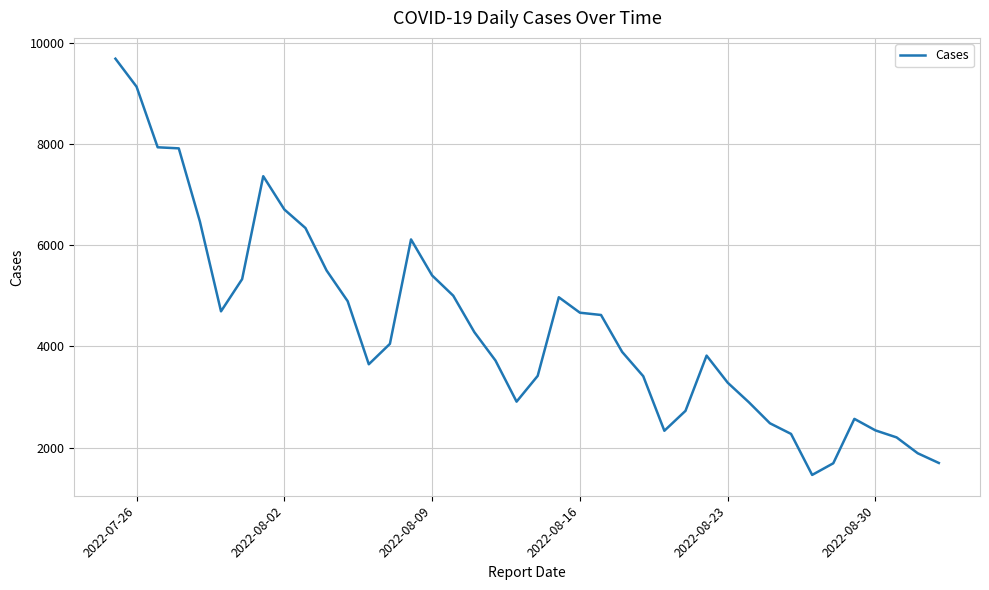

Is this an area chart (filled region under the line)?

No